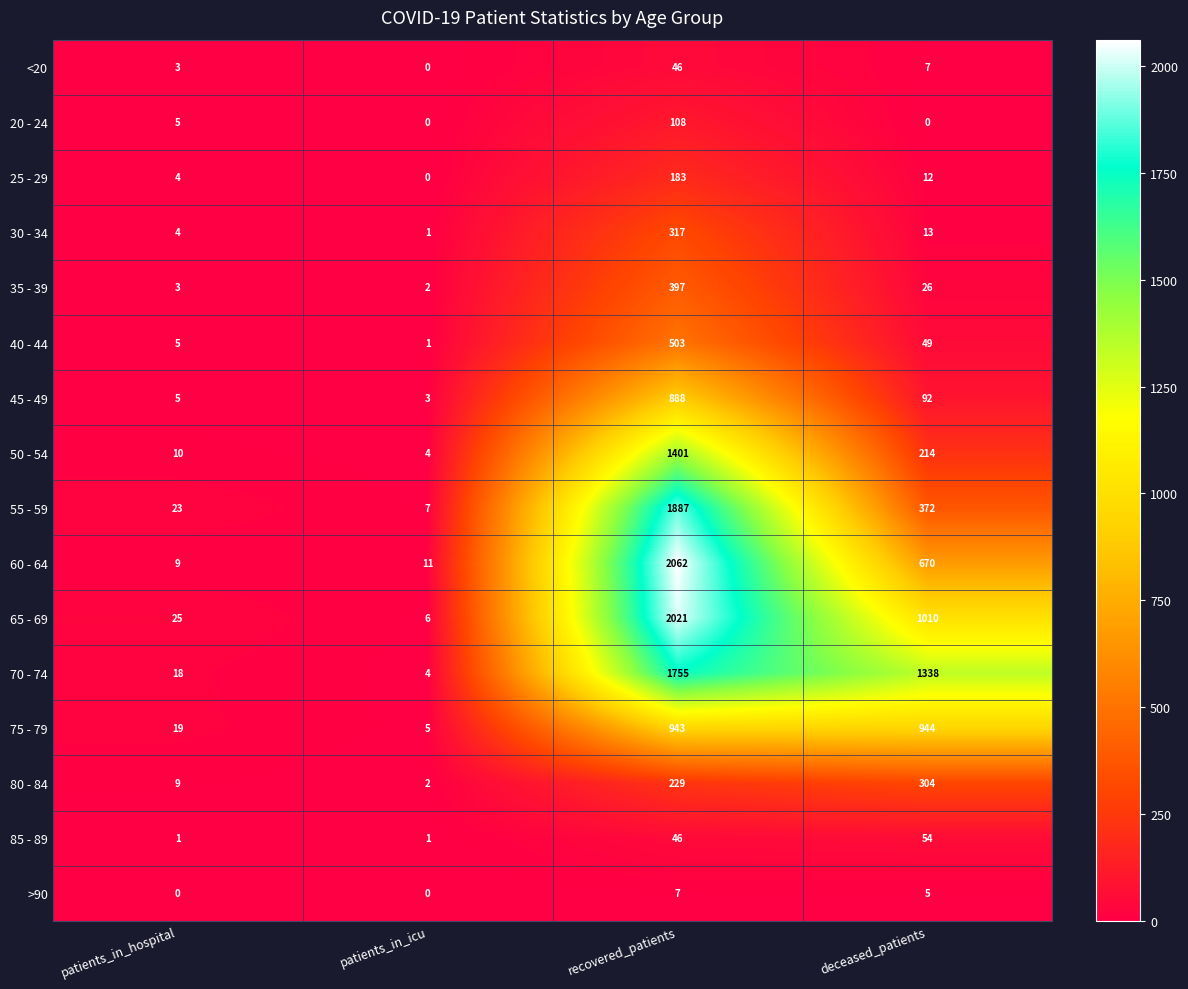

At which category does the chart reach its peak across all series?

recovered_patients